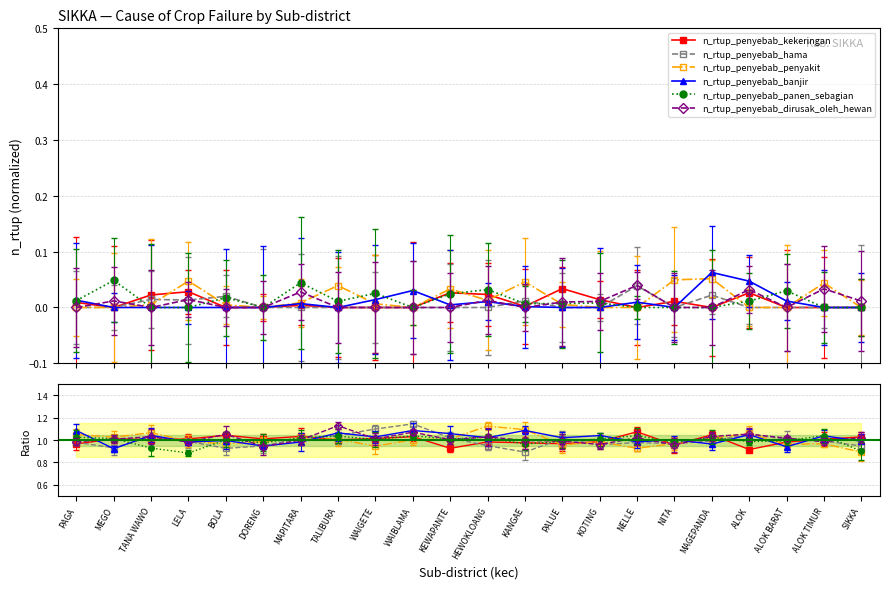

Which series has the largest total across all categories?

n_rtup_penyebab_banjir